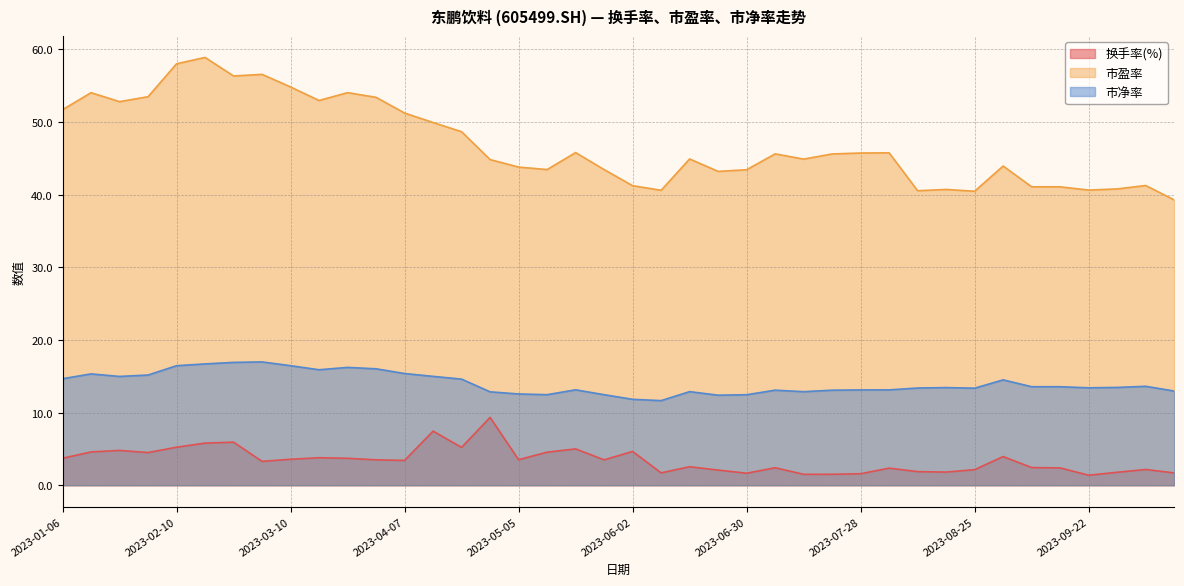

True or false: 市净率 and 换手率(%) cross at least once.

False